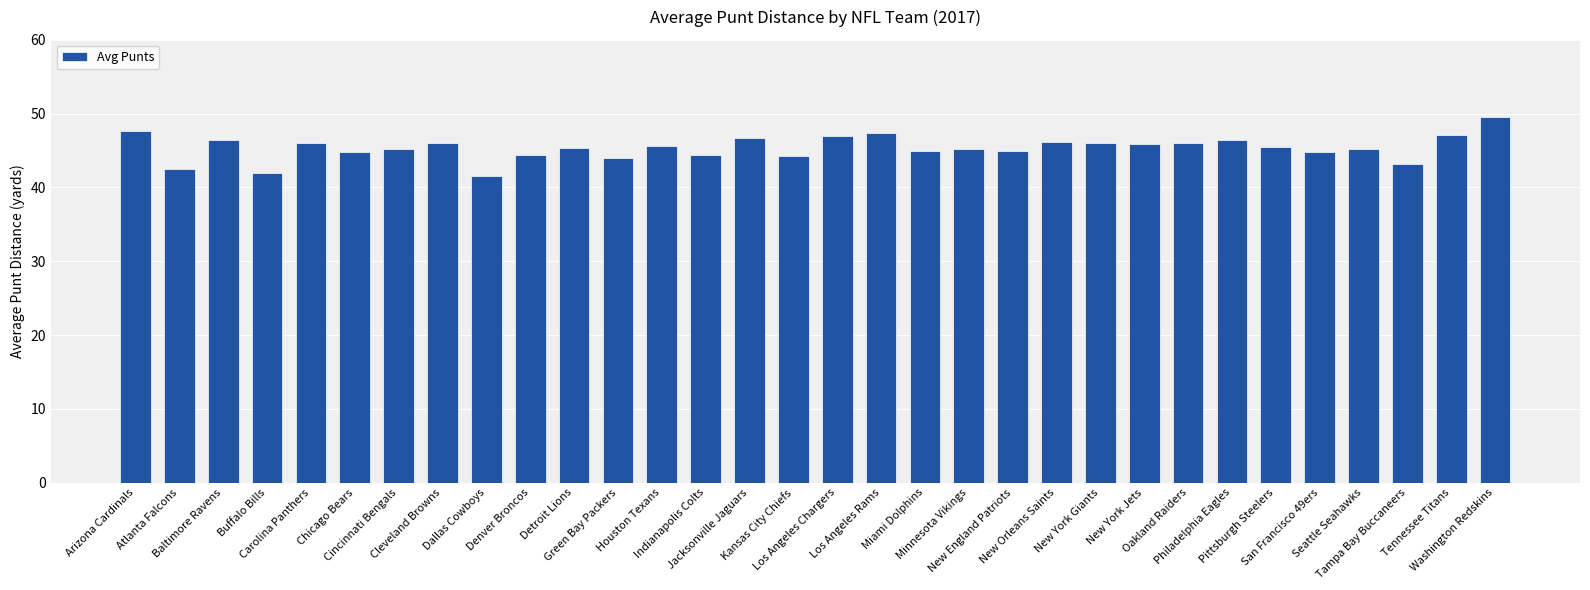

What is the difference between the values at Arizona Cardinals and New York Jets?

1.8